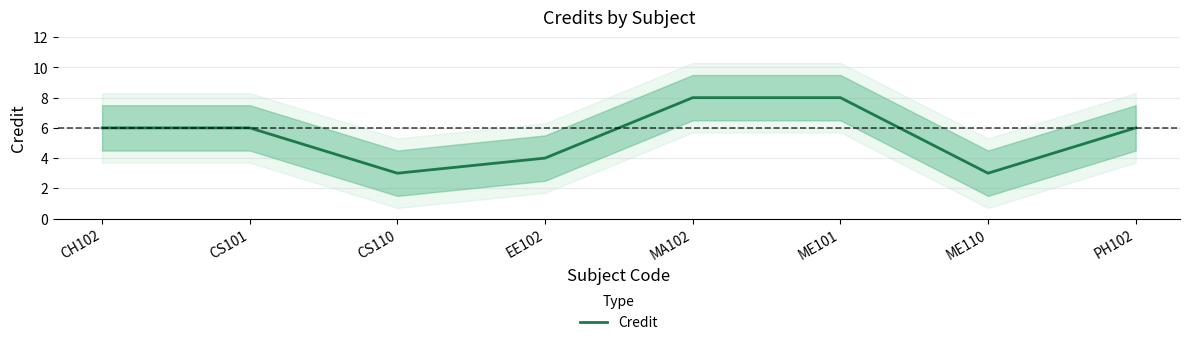

Rank the categories by value from lowest to highest.

CS110, ME110, EE102, CH102, CS101, PH102, MA102, ME101